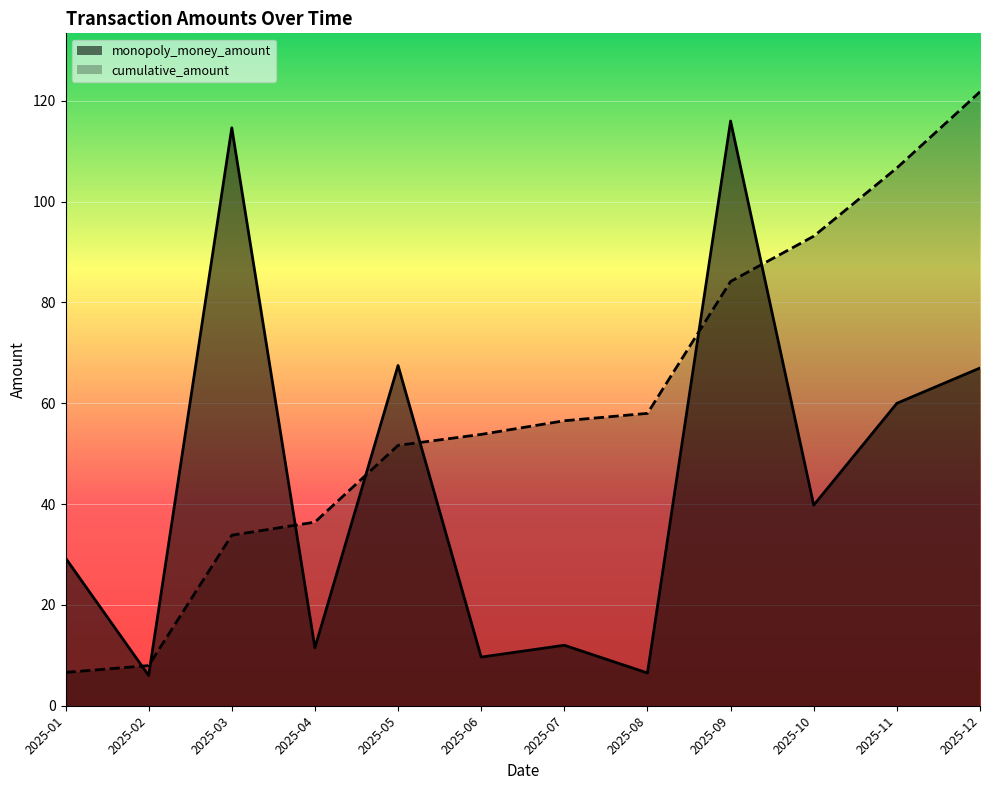

At which label is cumulative_amount closest to 64?

2025-08